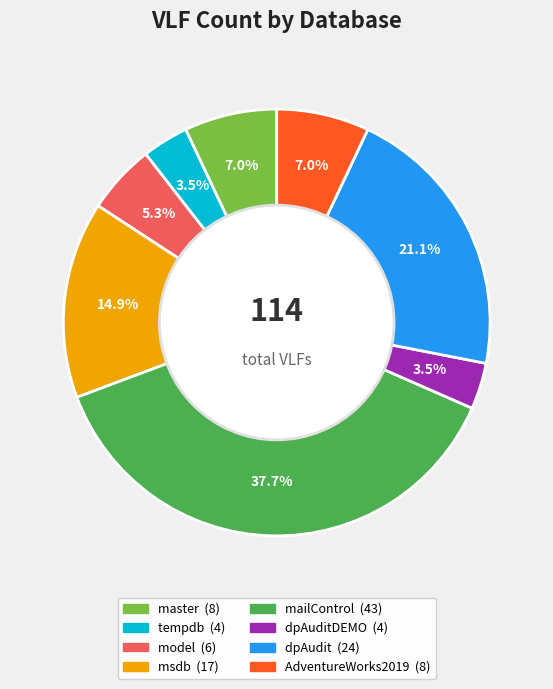

Does any single category account for the majority?

No